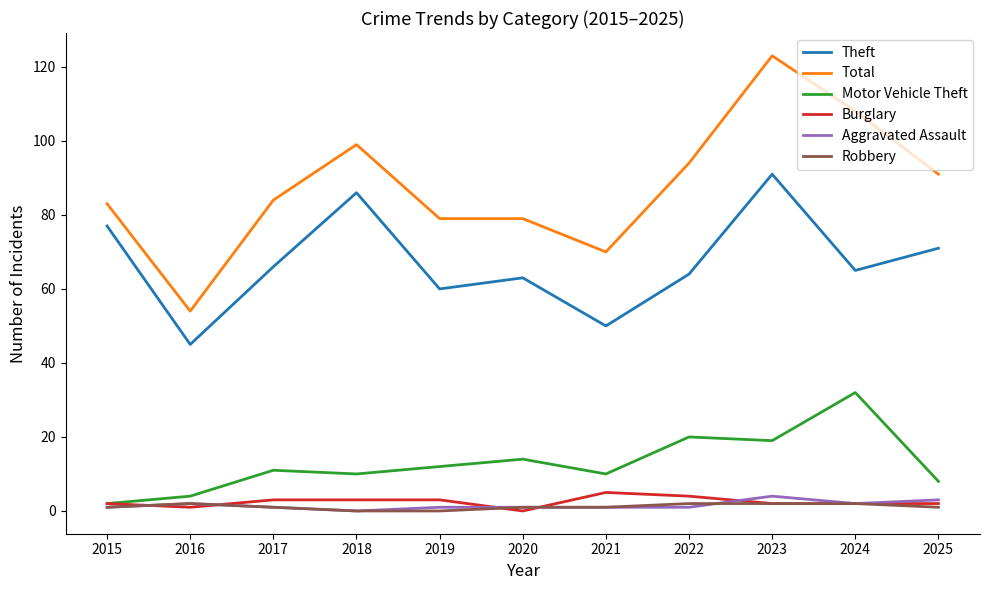

Reading right to left, what are all the values shown in this chart?

Theft: 2025=71	2024=65	2023=91	2022=64	2021=50	2020=63	2019=60	2018=86	2017=66	2016=45	2015=77
Total: 2025=91	2024=108	2023=123	2022=94	2021=70	2020=79	2019=79	2018=99	2017=84	2016=54	2015=83
Motor Vehicle Theft: 2025=8	2024=32	2023=19	2022=20	2021=10	2020=14	2019=12	2018=10	2017=11	2016=4	2015=2
Burglary: 2025=2	2024=2	2023=2	2022=4	2021=5	2020=0	2019=3	2018=3	2017=3	2016=1	2015=2
Aggravated Assault: 2025=3	2024=2	2023=4	2022=1	2021=1	2020=1	2019=1	2018=0	2017=1	2016=2	2015=1
Robbery: 2025=1	2024=2	2023=2	2022=2	2021=1	2020=1	2019=0	2018=0	2017=1	2016=2	2015=1